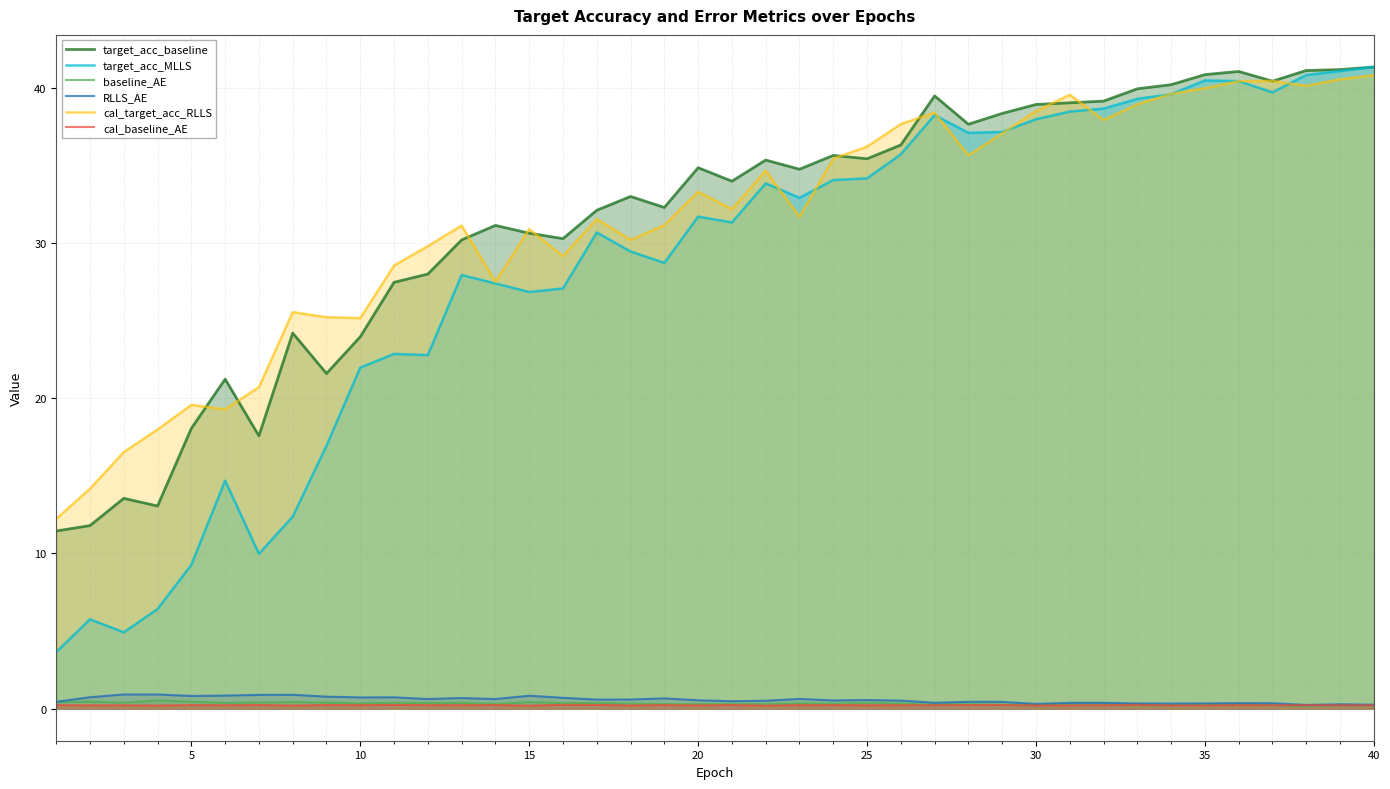

Reading right to left, transcribe all the data shown in this chart.

target_acc_baseline: 41.3	41.2	41.1	40.4	41.1	40.9	40.2	39.9	39.1	39.0	38.9	38.4	37.7	39.5	36.3	35.4	35.6	34.8	35.3	34.0	34.9	32.3	33.0	32.1	30.3	30.6	31.1	30.2	28.0	27.5	24.0	21.6	24.2	17.6	21.2	18.1	13.1	13.6	11.8	11.4
target_acc_MLLS: 41.3	41.1	40.8	39.7	40.4	40.5	39.6	39.3	38.7	38.5	38.0	37.2	37.1	38.2	35.7	34.2	34.1	32.9	33.8	31.3	31.7	28.7	29.5	30.7	27.1	26.8	27.4	27.9	22.8	22.9	22.0	16.9	12.4	10.0	14.7	9.3	6.4	4.9	5.8	3.6
baseline_AE: 0.2	0.2	0.2	0.2	0.3	0.2	0.2	0.2	0.2	0.3	0.2	0.3	0.3	0.3	0.3	0.4	0.3	0.3	0.3	0.3	0.3	0.3	0.3	0.4	0.4	0.4	0.3	0.4	0.4	0.4	0.3	0.4	0.4	0.4	0.4	0.5	0.5	0.4	0.5	0.4
RLLS_AE: 0.3	0.3	0.2	0.3	0.4	0.3	0.3	0.3	0.4	0.4	0.3	0.4	0.4	0.4	0.5	0.6	0.5	0.6	0.5	0.5	0.5	0.7	0.6	0.6	0.7	0.8	0.6	0.7	0.6	0.7	0.7	0.8	0.9	0.9	0.8	0.8	0.9	0.9	0.7	0.4
cal_target_acc_RLLS: 40.8	40.6	40.1	40.4	40.4	40.0	39.6	38.9	37.9	39.6	38.5	37.1	35.6	38.4	37.7	36.2	35.4	31.7	34.7	32.2	33.3	31.2	30.2	31.5	29.2	30.9	27.5	31.1	29.8	28.6	25.2	25.2	25.6	20.7	19.3	19.6	18.0	16.5	14.2	12.2
cal_baseline_AE: 0.2	0.2	0.2	0.2	0.2	0.2	0.2	0.2	0.2	0.2	0.2	0.2	0.2	0.2	0.2	0.2	0.2	0.2	0.2	0.2	0.2	0.2	0.2	0.2	0.2	0.2	0.2	0.2	0.2	0.2	0.2	0.2	0.2	0.2	0.2	0.2	0.2	0.2	0.2	0.2